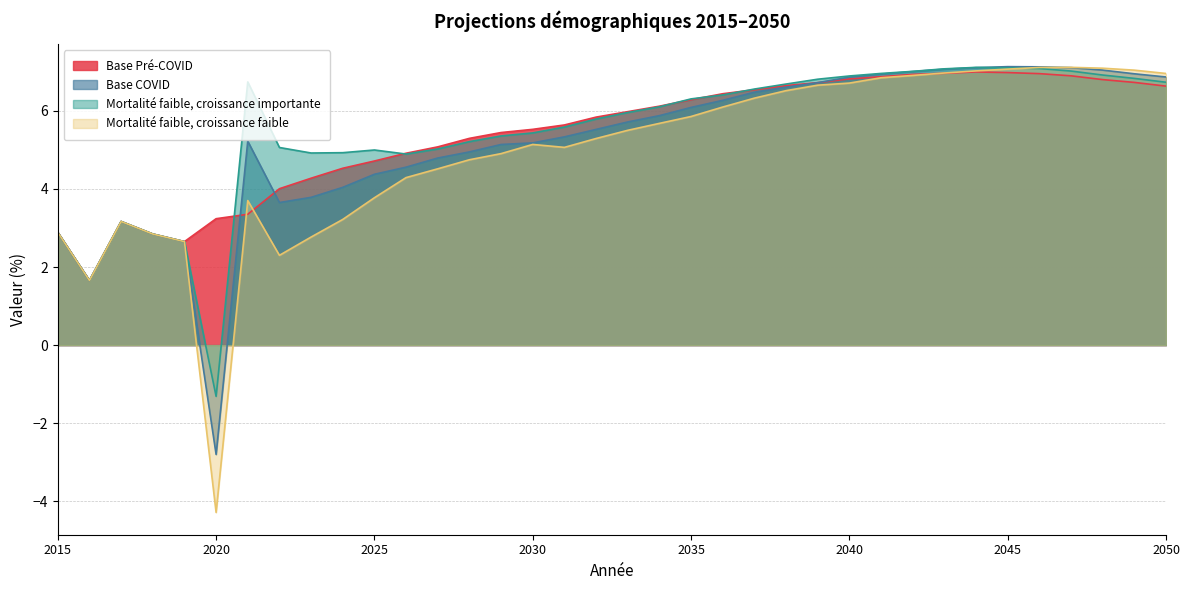

How many interior local peaks does the Base Pré-COVID series have?

2